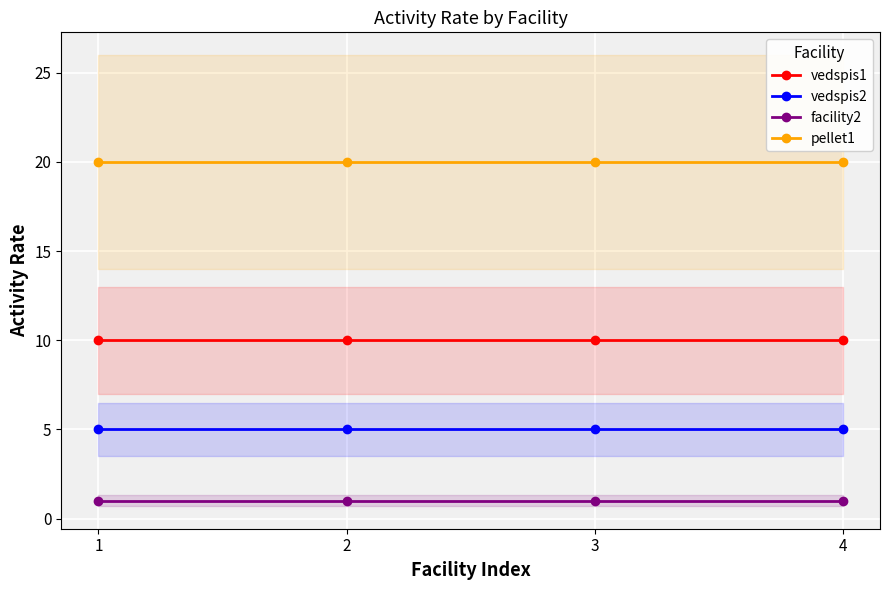

What is the sum of all vedspis2 values?

20